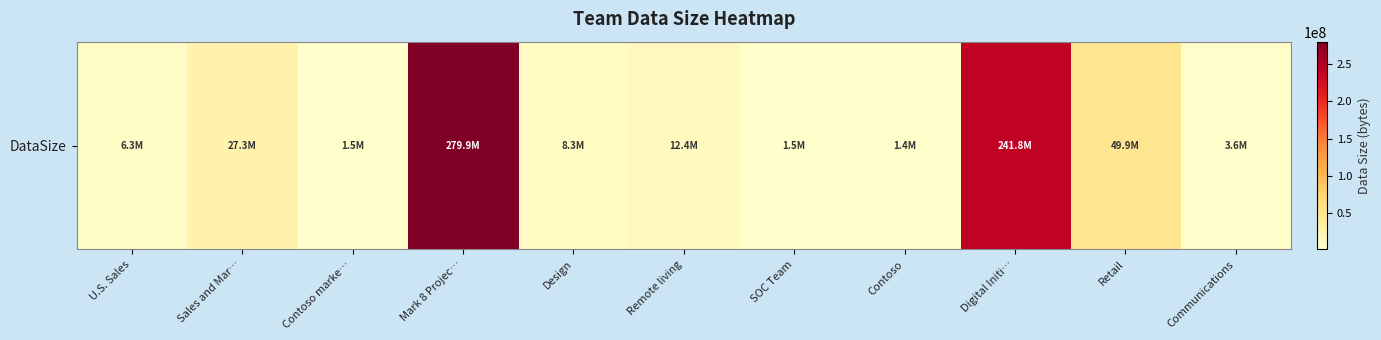

List the labels in order of value, smallest first.

Contoso, SOC Team, Contoso marke…, Communications, U.S. Sales, Design, Remote living, Sales and Mar…, Retail, Digital Initi…, Mark 8 Projec…